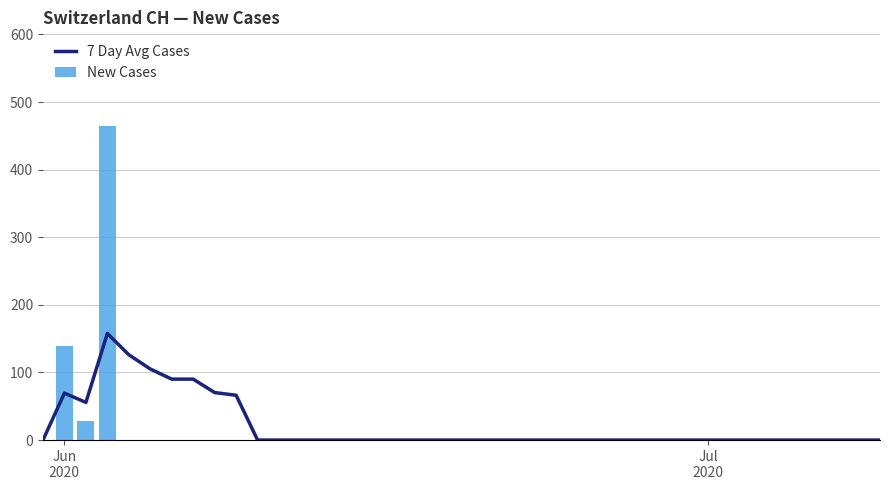

Reading left to right, list all the values displayed in this chart.

7 Day Avg Cases: 0.0	69.5	55.7	157.8	126.2	105.2	90.1	90.1	70.3	66.3	0.0	0.0	0.0	0.0	0.0	0.0	0.0	0.0	0.0	0.0	0.0	0.0	0.0	0.0	0.0	0.0	0.0	0.0	0.0	0.0	0.0	0.0	0.0	0.0	0.0	0.0	0.0	0.0	0.0	0.0
New Cases: 0.0	139.0	28.0	464.0	0.0	0.0	0.0	0.0	0.0	0.0	0.0	0.0	0.0	0.0	0.0	0.0	0.0	0.0	0.0	0.0	0.0	0.0	0.0	0.0	0.0	0.0	0.0	0.0	0.0	0.0	0.0	0.0	0.0	0.0	0.0	0.0	0.0	0.0	0.0	0.0